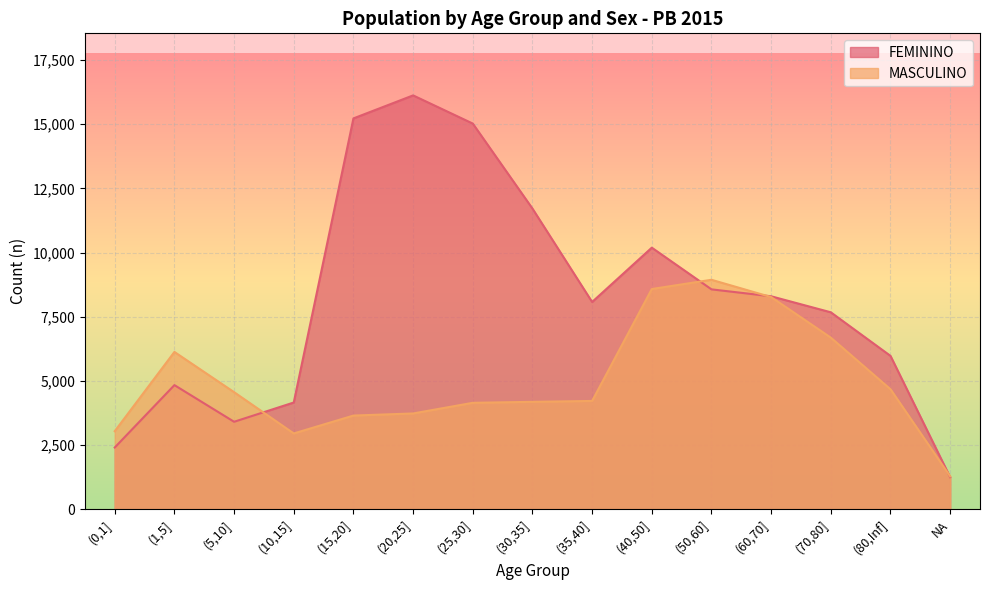

The MASCULINO series shows 4143 at (25,30]. True or false?

True